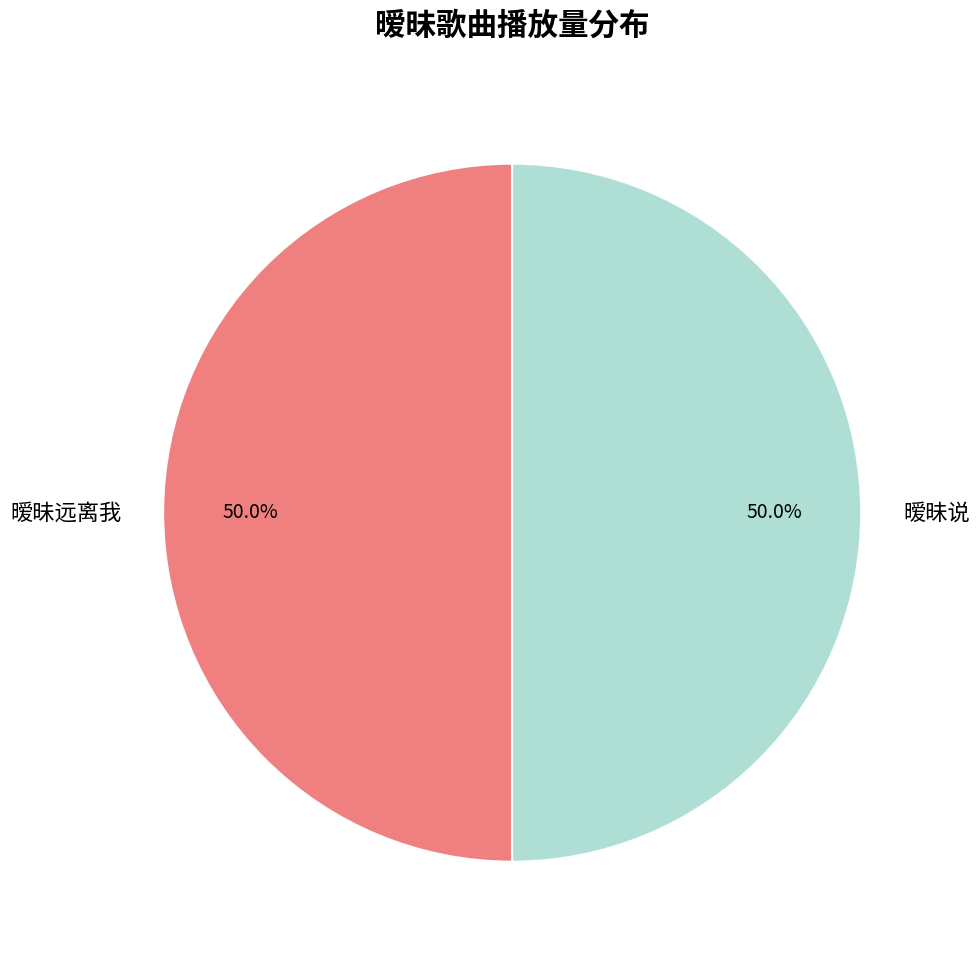

What portion of the pie excludes 暧昧说?

50.0%